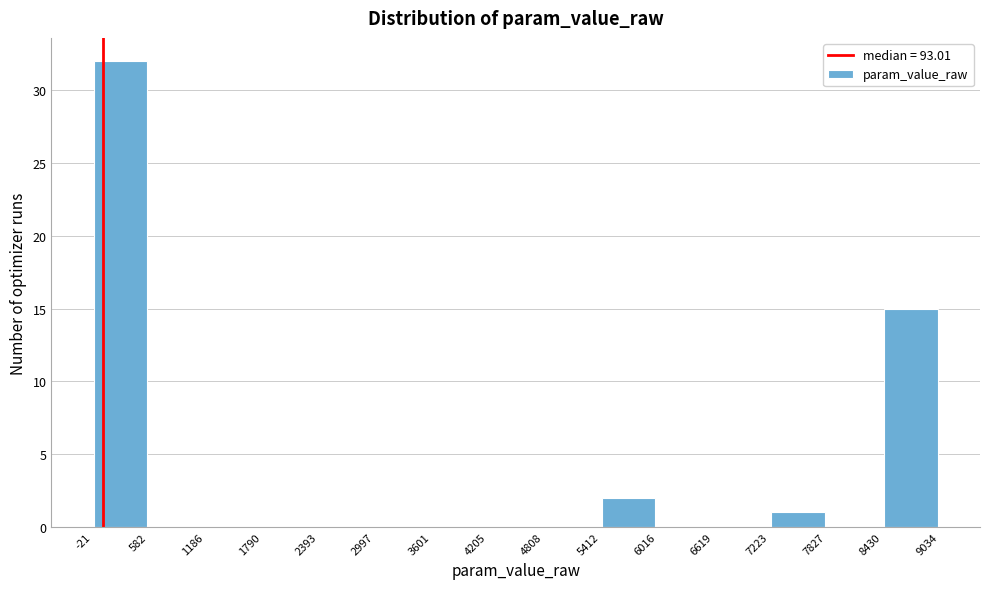

What is the height of the bar covering 8430 to 9034 on the x-axis? The values are not printed on the chart, so give them approximately, as read against the axis.

15